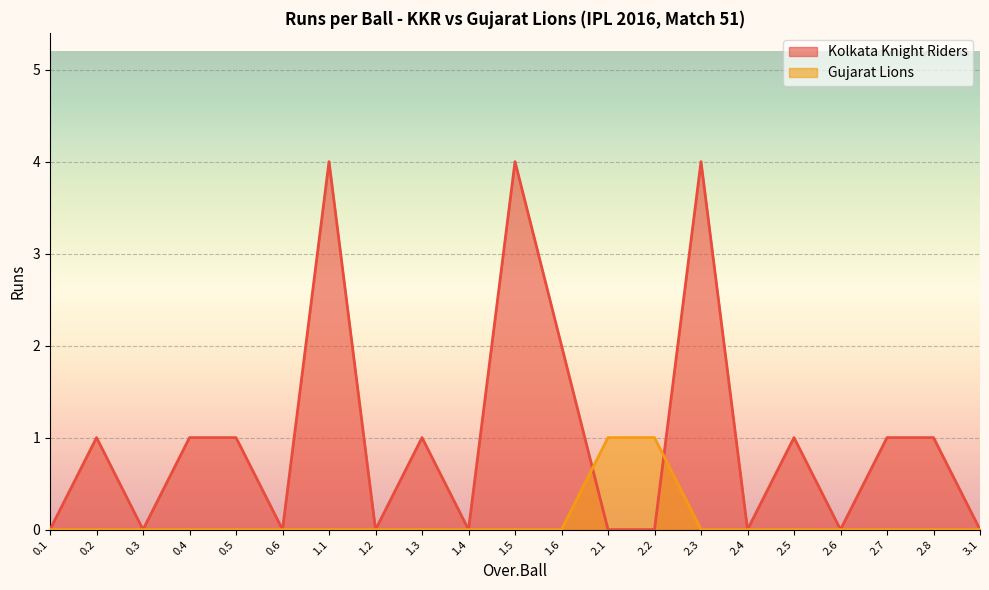

Is it true that Kolkata Knight Riders equals 1 at 0.4?

True